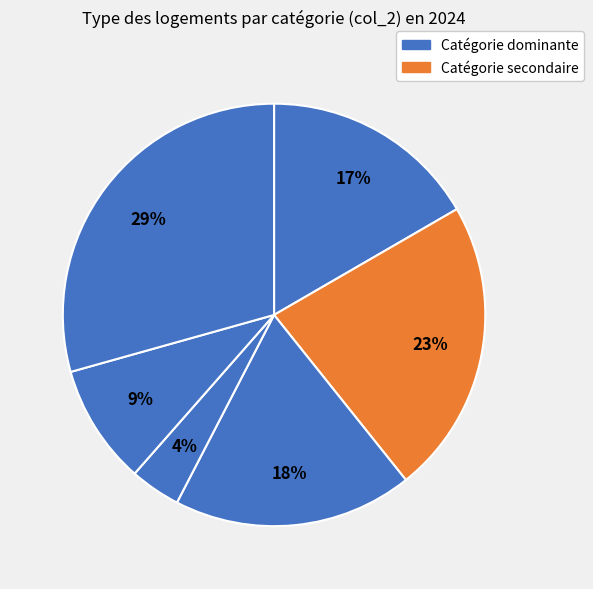

How many slices are in this pie chart?

6